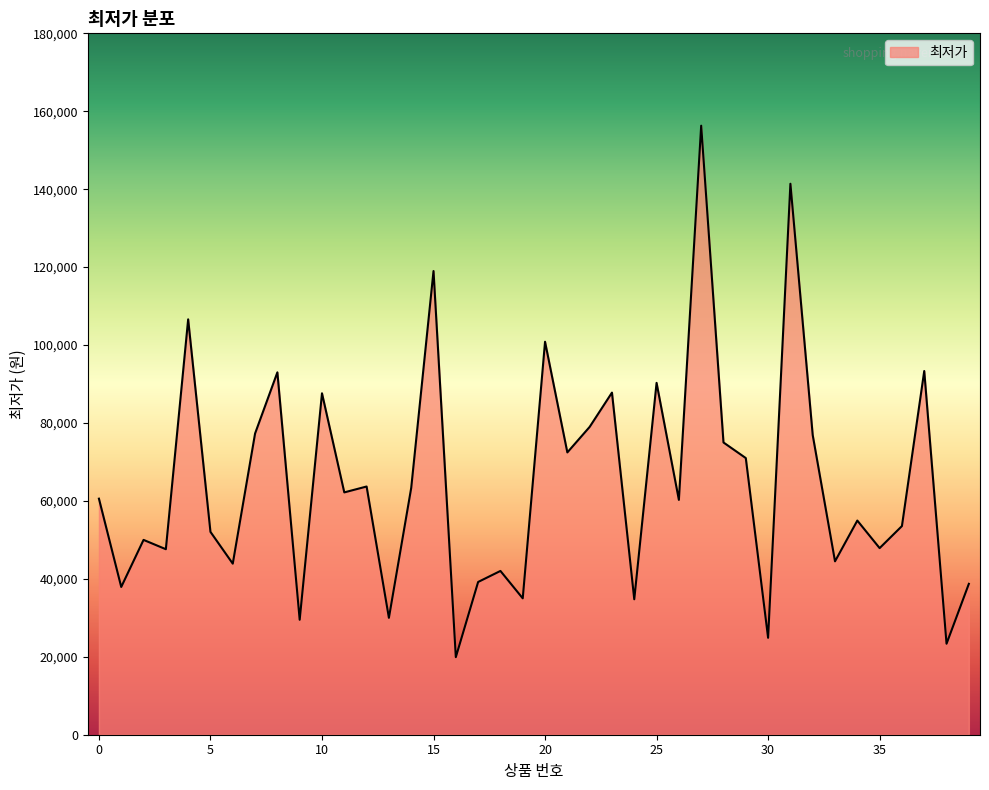

What is the sum of all values?

2587660